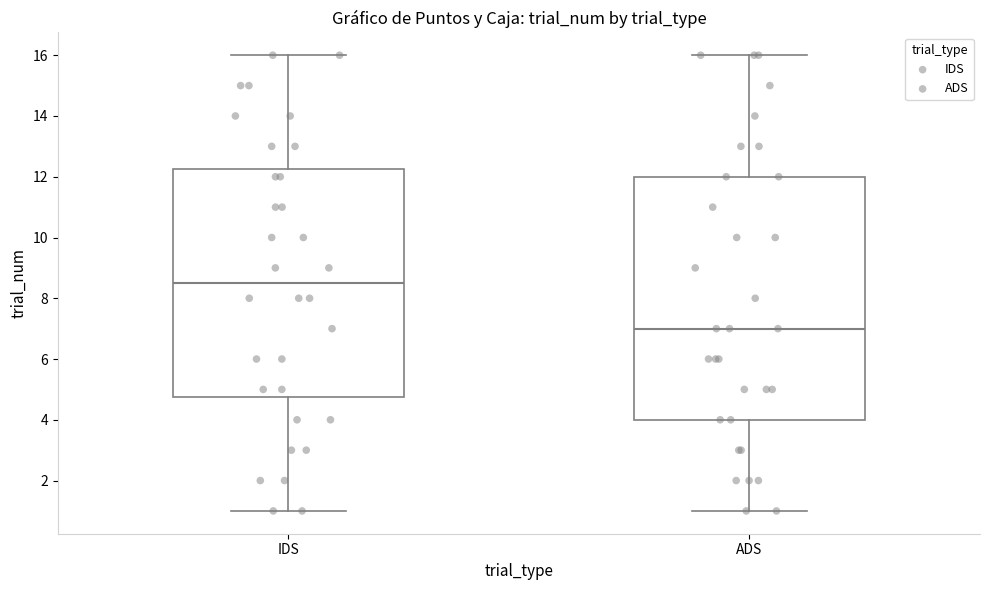

Reading left to right, transcribe this box plot: for each box, give where its median line is, the range the box spans, and where its two whiskers end, as read against the y-axis. The values are not printed on the chart, so give them approximately, as read against the axis.

IDS: median 8.6, box 4.8 to 12.2, whiskers 1.0 to 16.0
ADS: median 7.0, box 4.0 to 12.0, whiskers 1.0 to 16.0